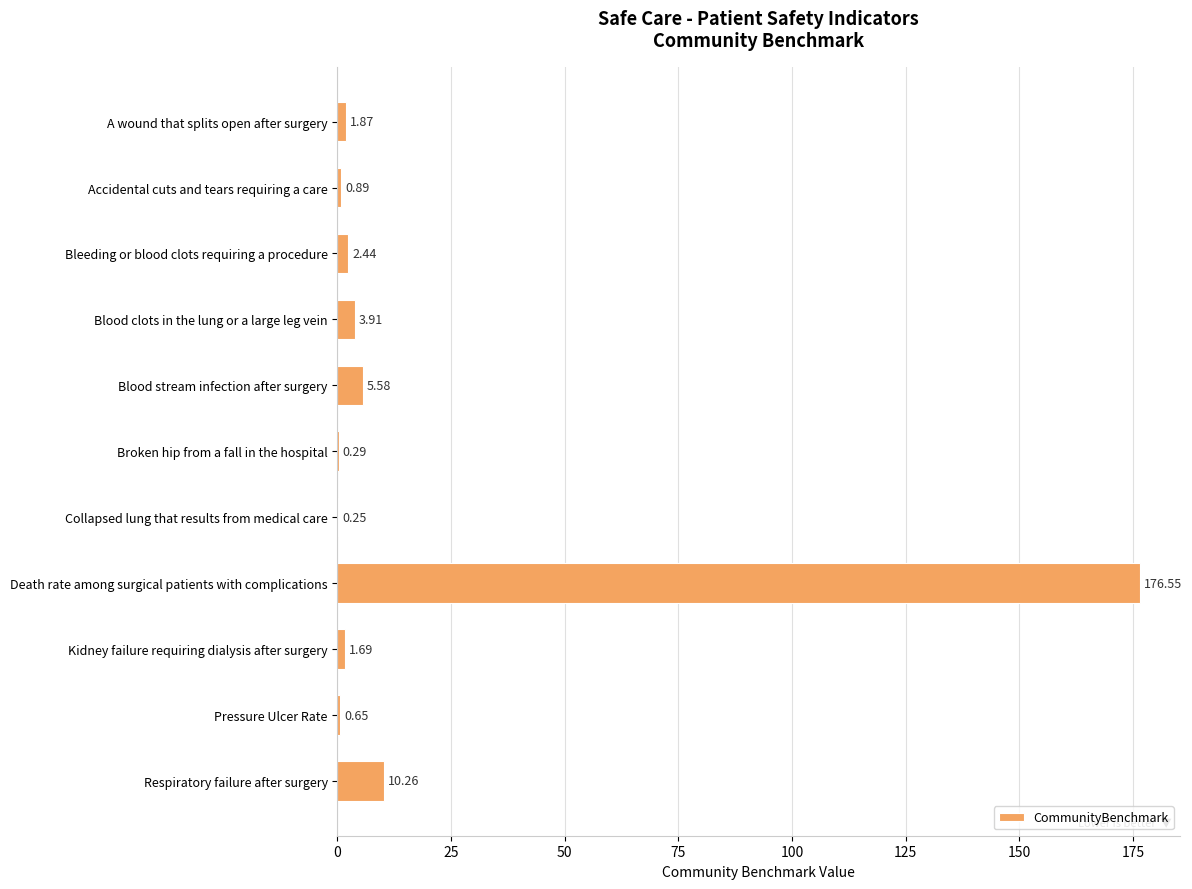

Count the number of categories in the chart.

11